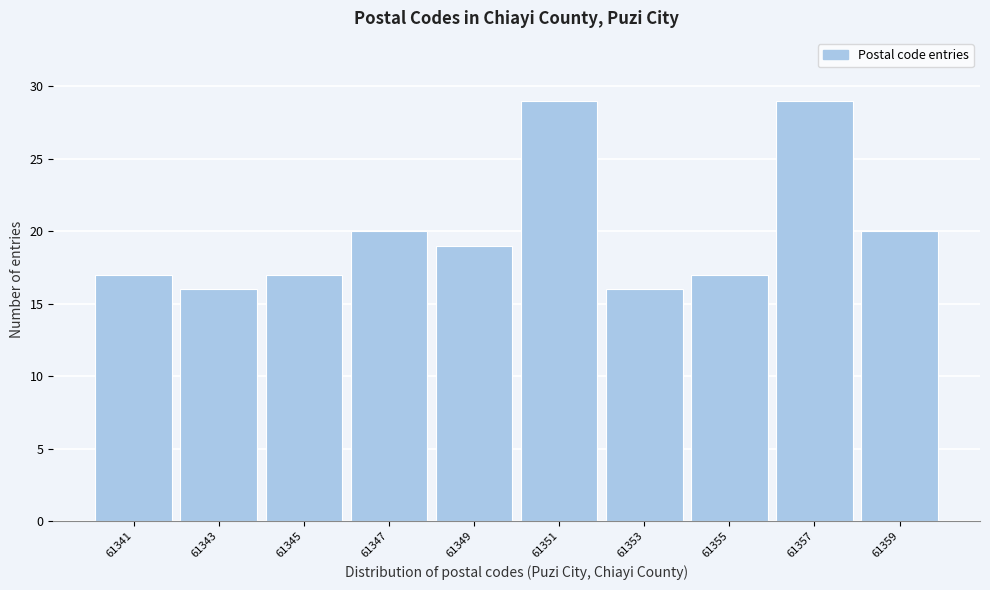

Reading left to right, list all the values displayed in this chart.

61341=17	61343=16	61345=17	61347=20	61349=19	61351=29	61353=16	61355=17	61357=29	61359=20